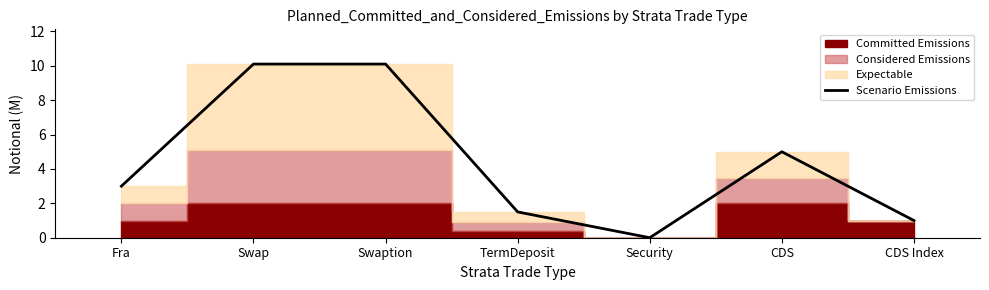

What is the difference between the values at Security and Swap?

10.1